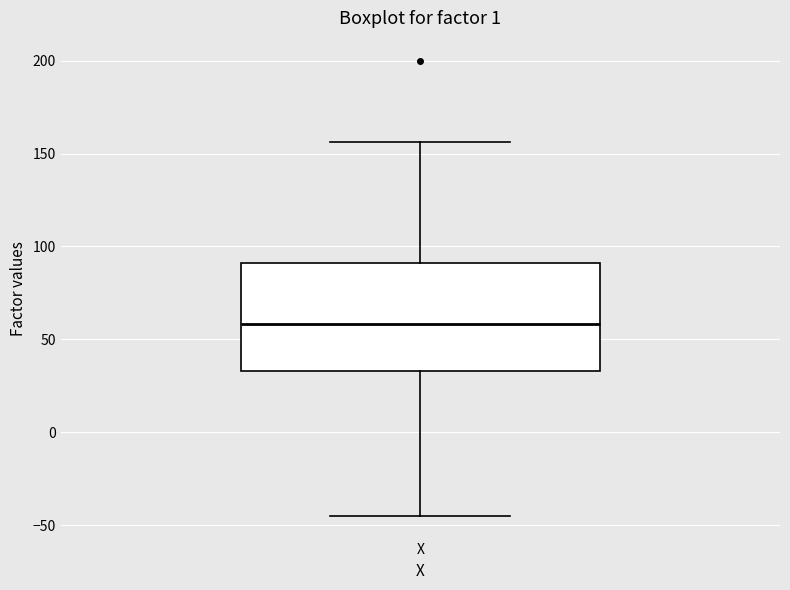

Read this box plot against the y-axis: the position of the median line, the range covered by the box, and the ends of both whiskers. The values are not printed on the chart, so give them approximately, as read against the axis.

median 60, box 35 to 90, whiskers -45 to 155